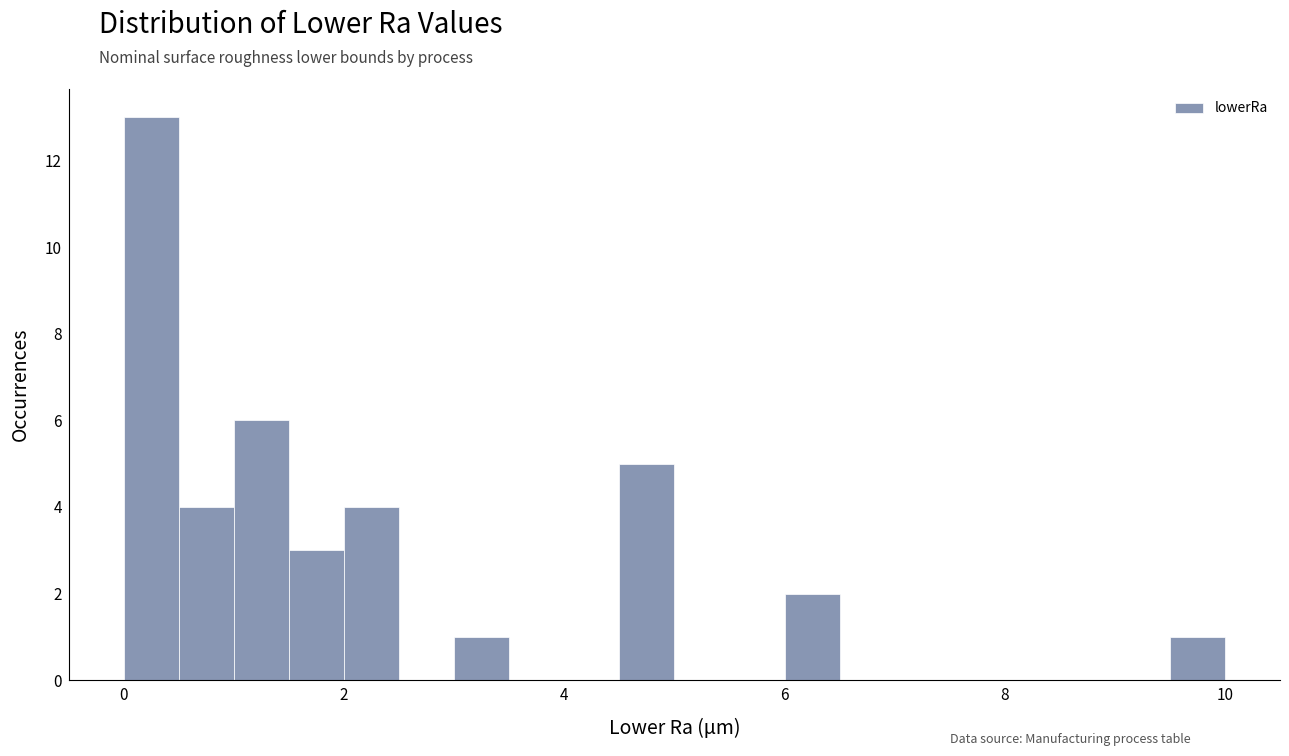

Around what value on the x-axis is the tallest bar? Give the approximate position of its centre, as read against the axis.

0.2